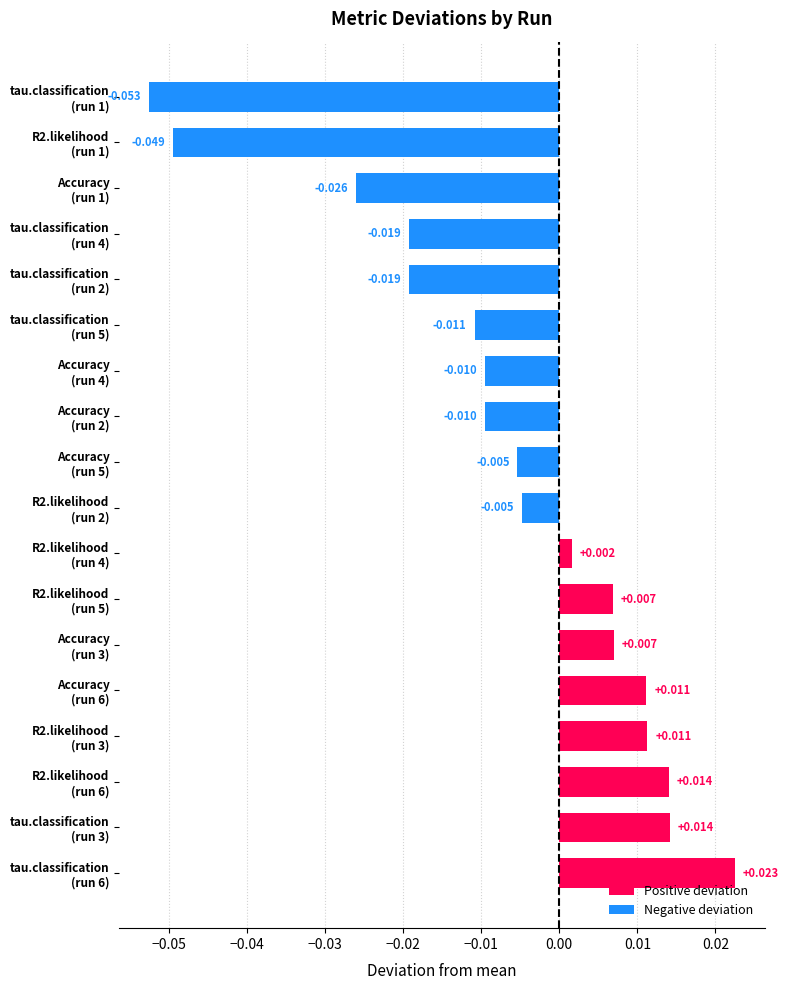

Which label corresponds to the smallest value in the chart?

tau.classification
(run 1)